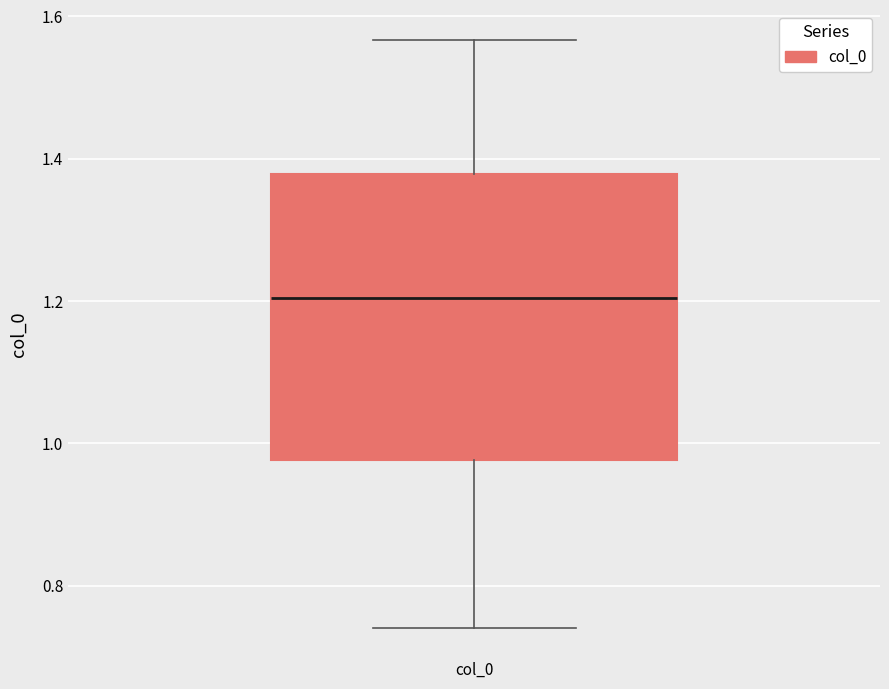

Transcribe this box plot: give where the median line is, the range the box spans, and where the two whiskers end, as read against the y-axis. The values are not printed on the chart, so give them approximately, as read against the axis.

median 1.20, box 0.98 to 1.38, whiskers 0.74 to 1.56